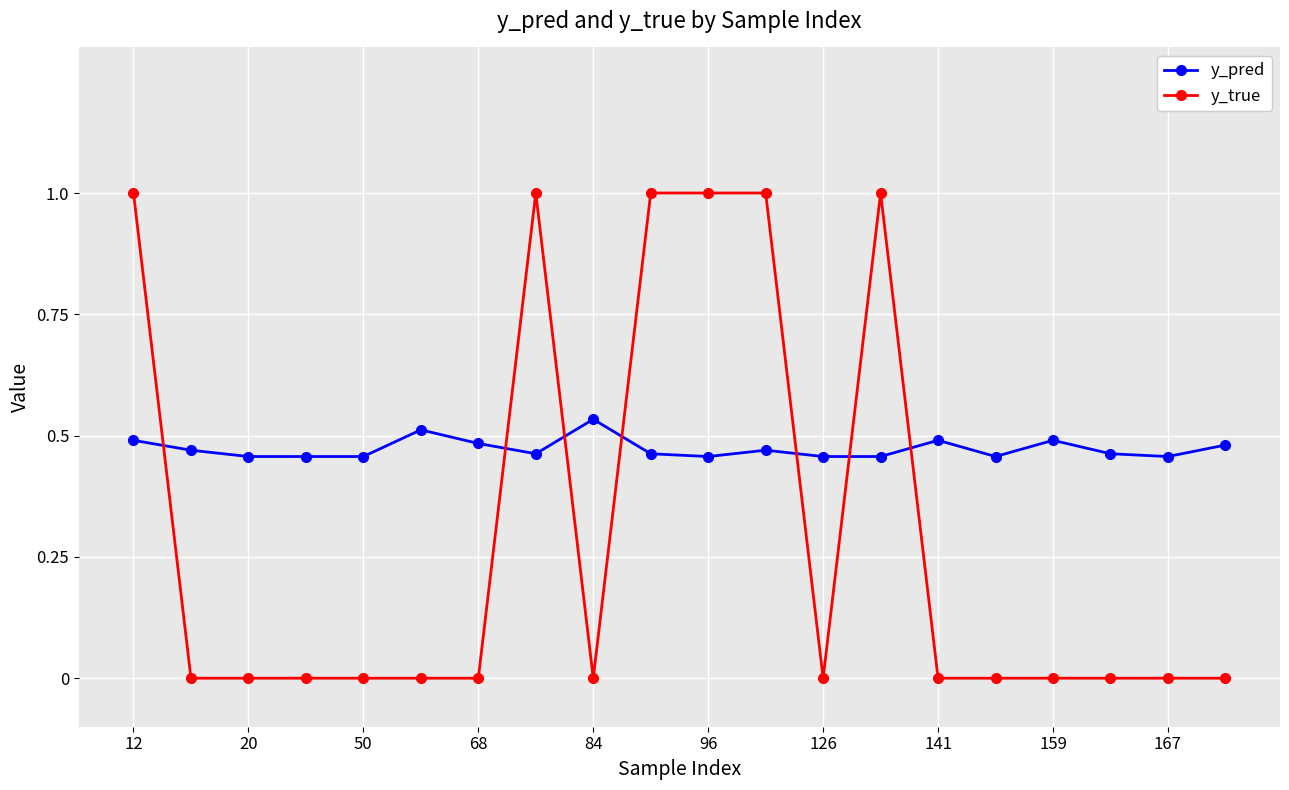

What is the greatest value displayed?

1.0